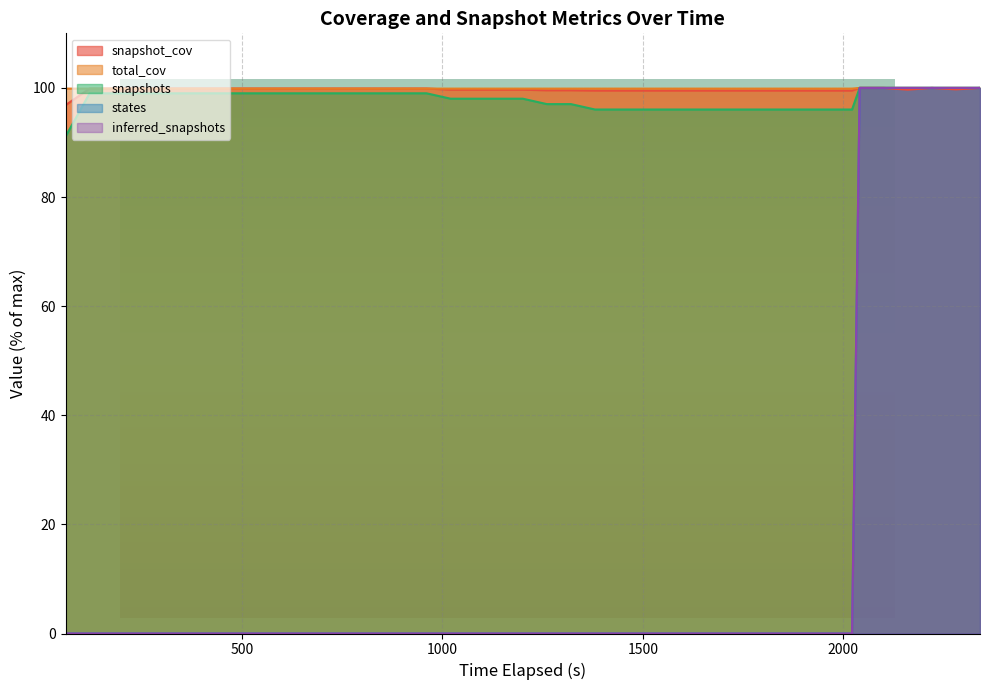

The value of snapshot_cov at 11 is 136.6. True or false?

False